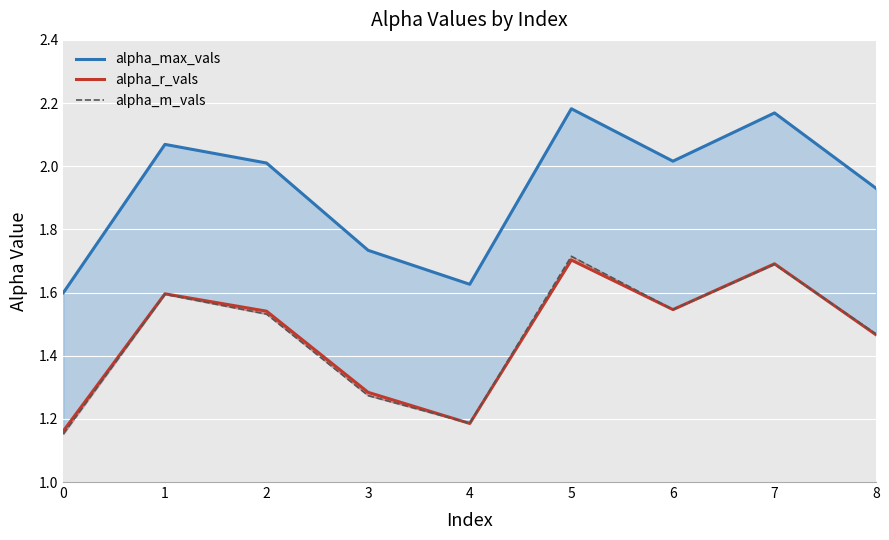

True or false: alpha_m_vals has a value of 1.7 at 5.

True